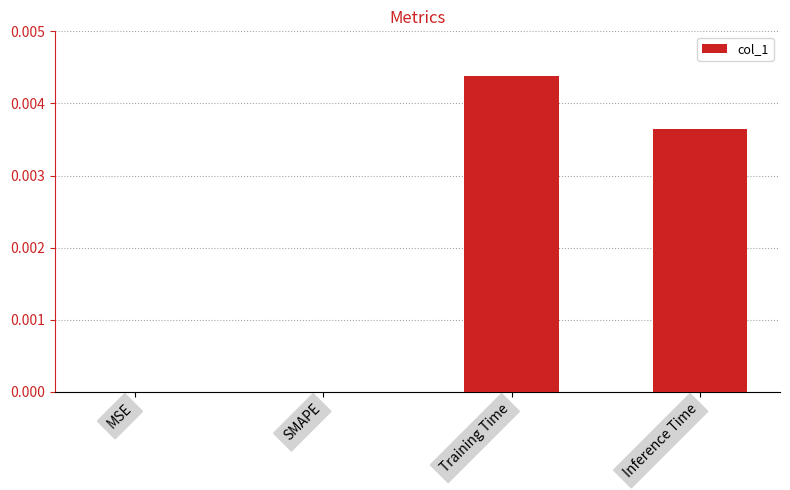

Which has a higher value, MSE or Training Time?

Training Time